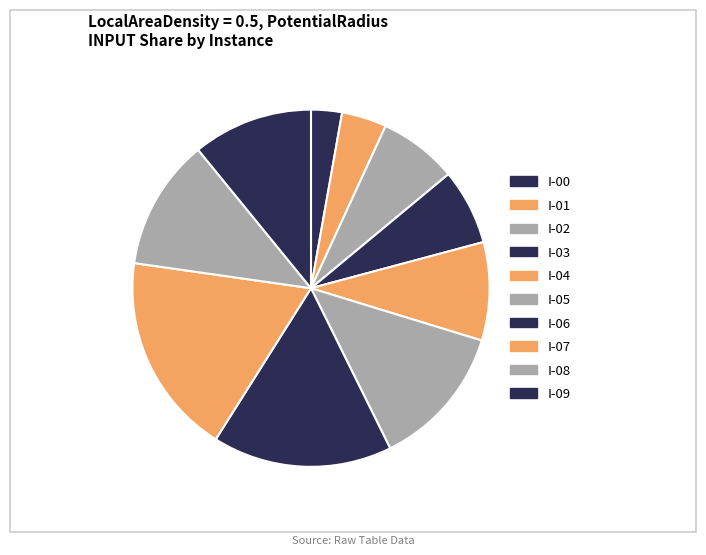

What is the change in value from I-01 to I-02?

+16.7